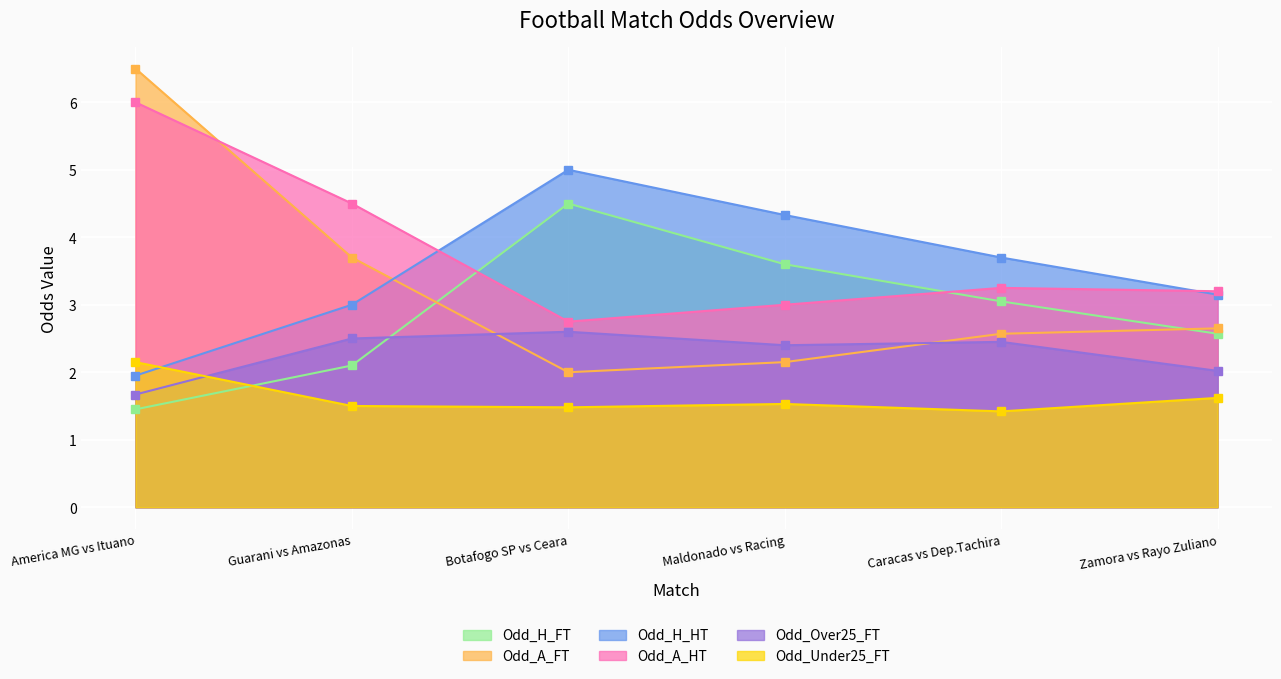

Which series has the widest spread of values?

Odd_A_FT